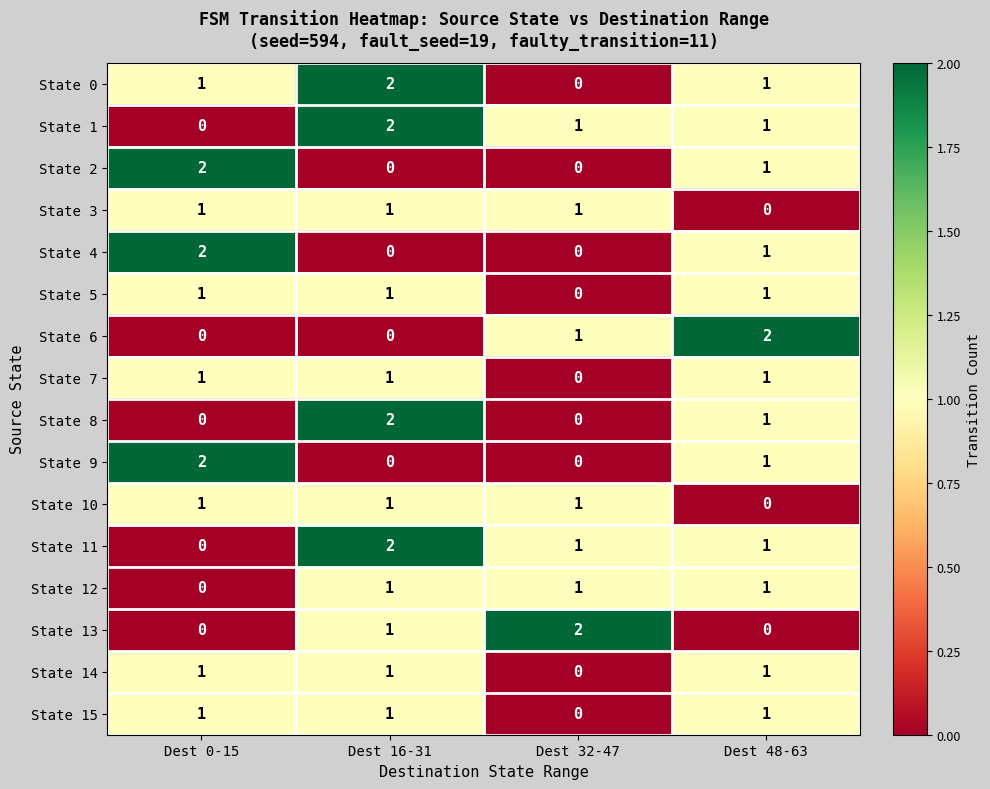

Where is State 5 nearest to the value 0?

Dest 32-47